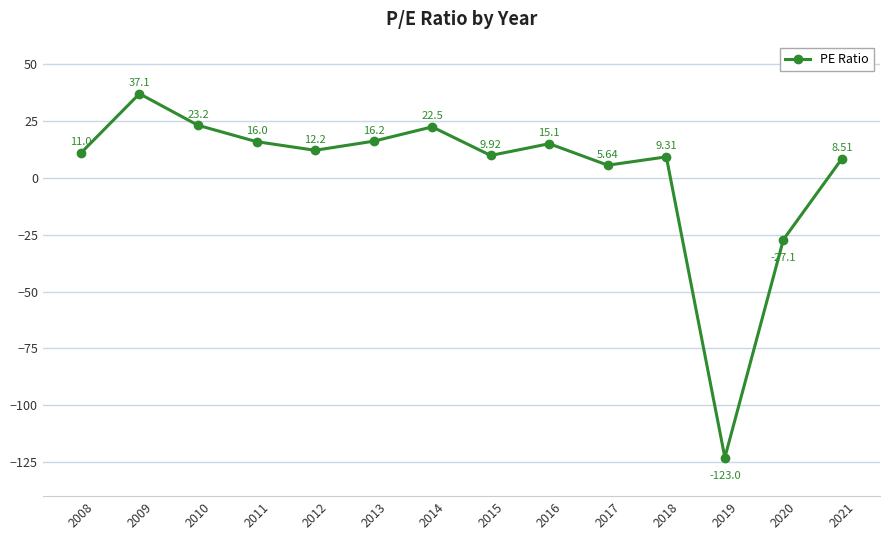

What is the difference between the maximum and minimum values?

160.1